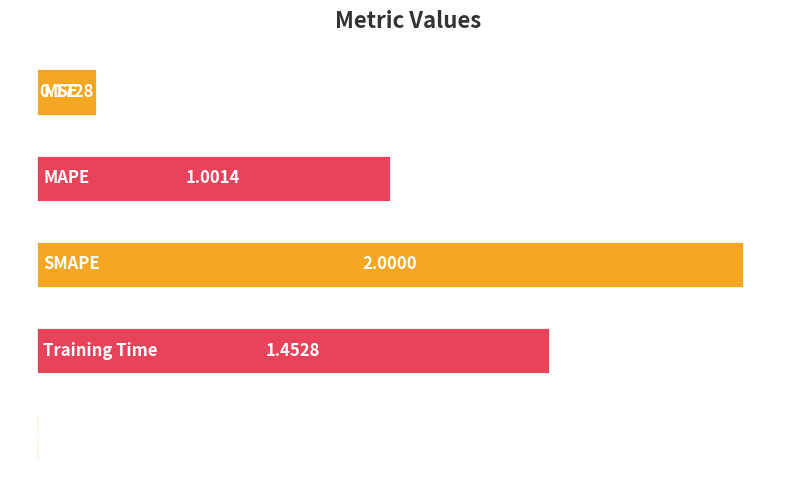

Does the chart contain stacked bars?

No